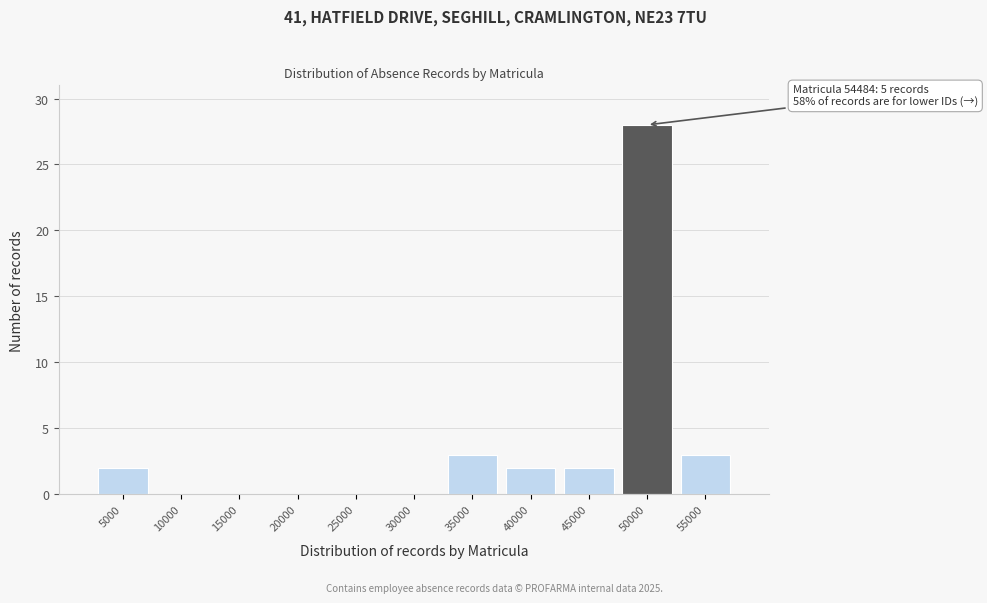

Reading left to right, transcribe all the data shown in this chart.

5000=2	10000=0	15000=0	20000=0	25000=0	30000=0	35000=3	40000=2	45000=2	50000=28	55000=3